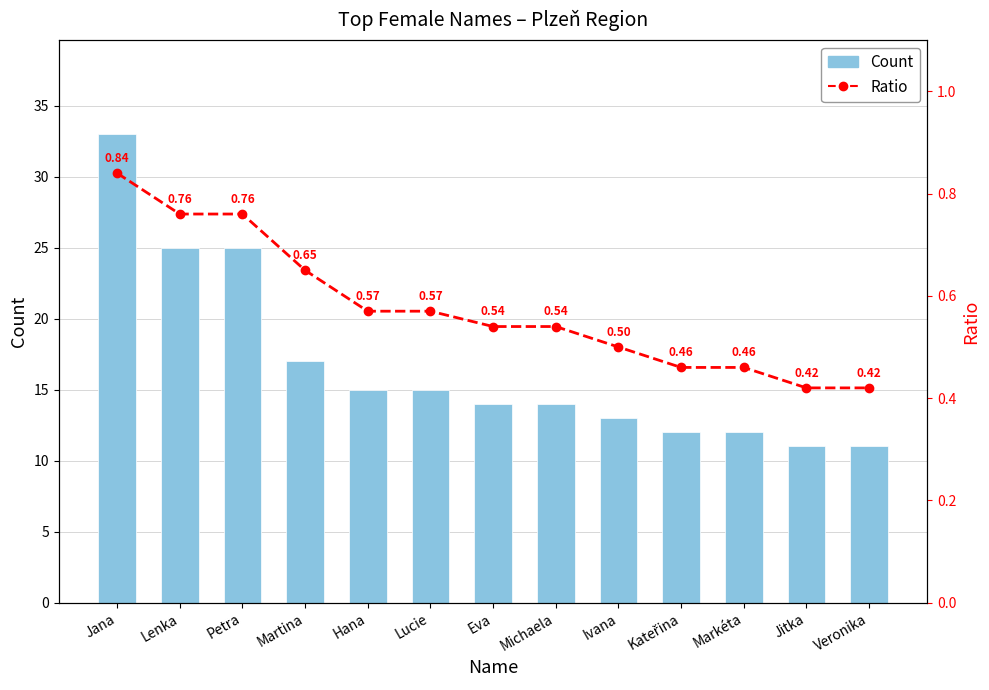

Which series changed the most between Martina and Markéta?

Count